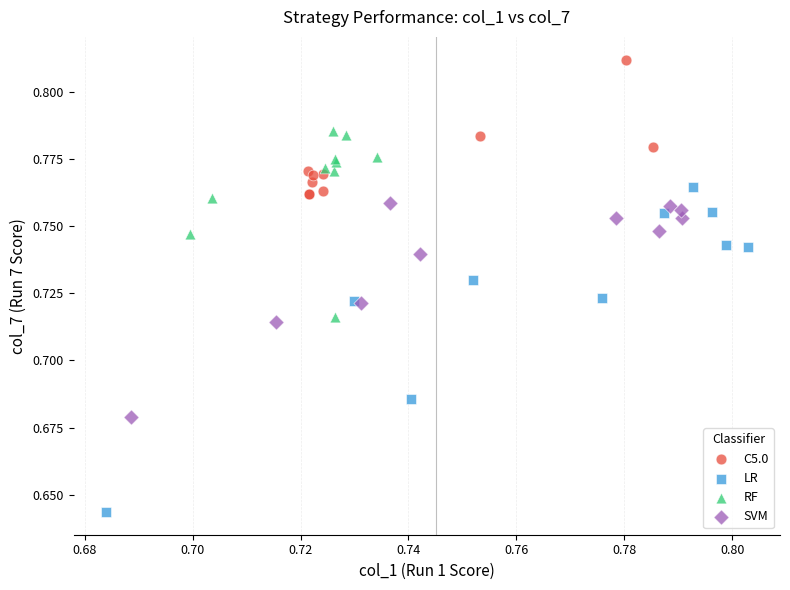

Which series has the largest Y range (max minus min)?

LR